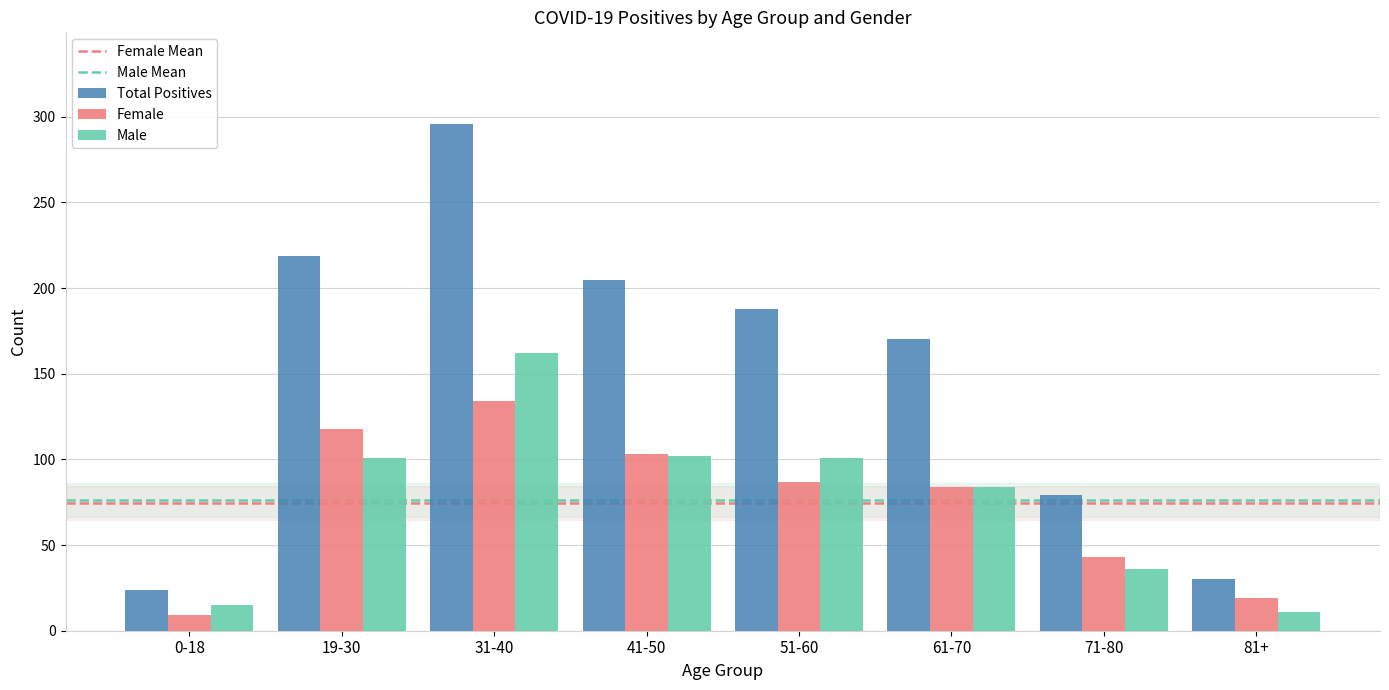

How many groups of bars are there?

8